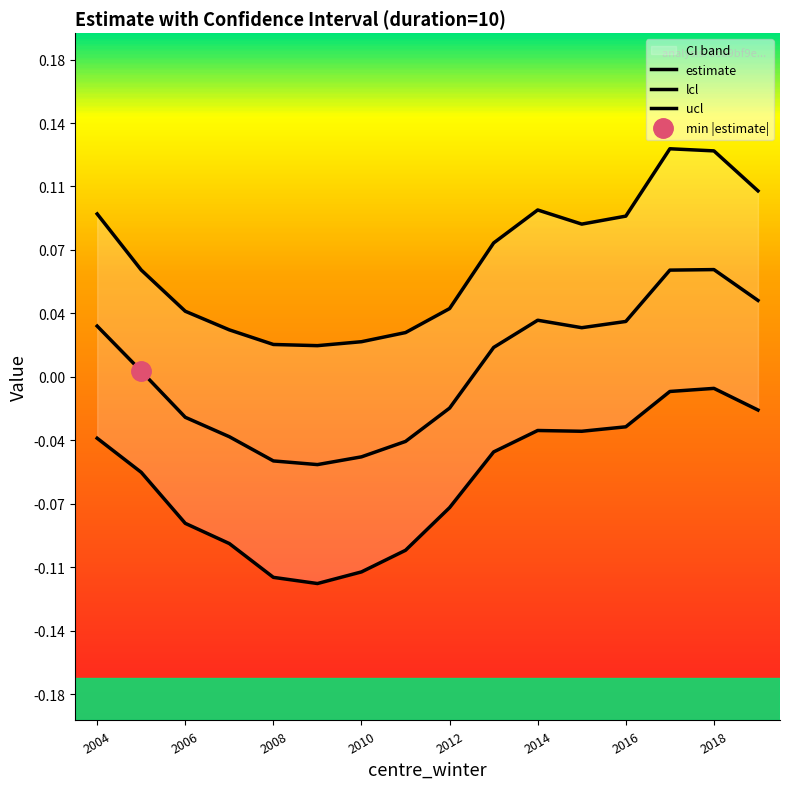

Rank the categories by lcl value from highest to lowest.

2018.5, 2017.5, 2019.5, 2016.5, 2014.5, 2015.5, 2004.5, 2013.5, 2005.5, 2012.5, 2006.5, 2007.5, 2011.5, 2010.5, 2008.5, 2009.5